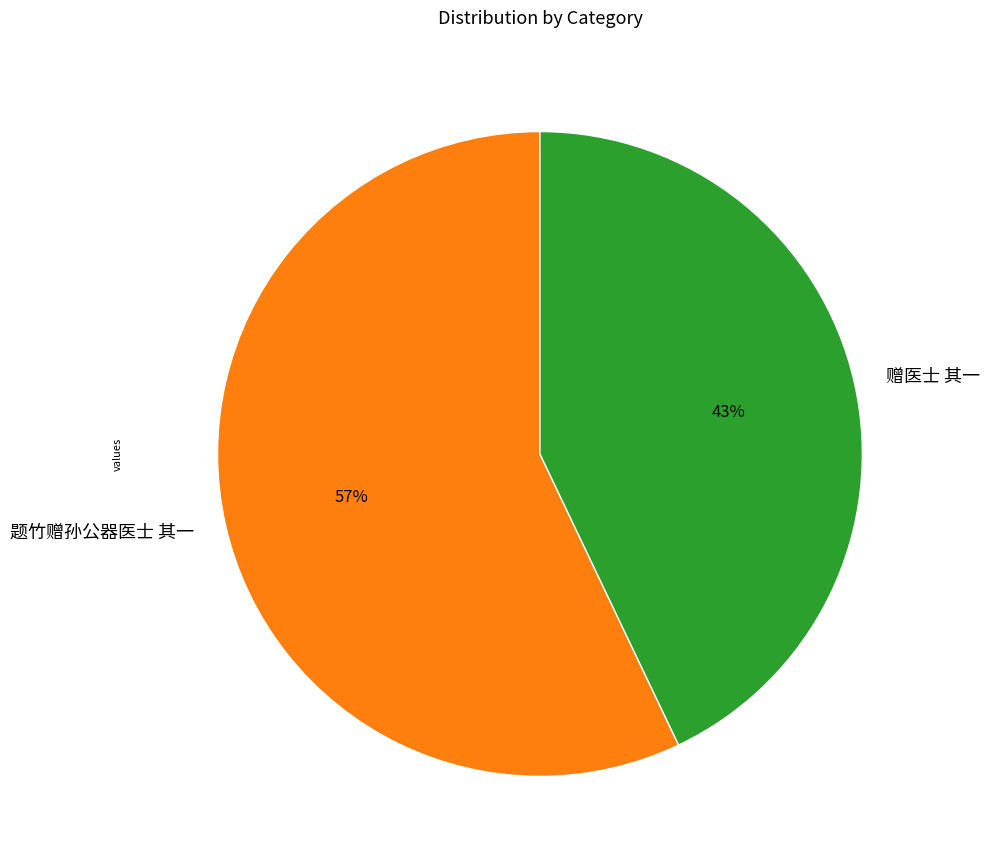

The 题竹赠孙公器医士 其一 slice represents 57% of the pie. True or false?

True